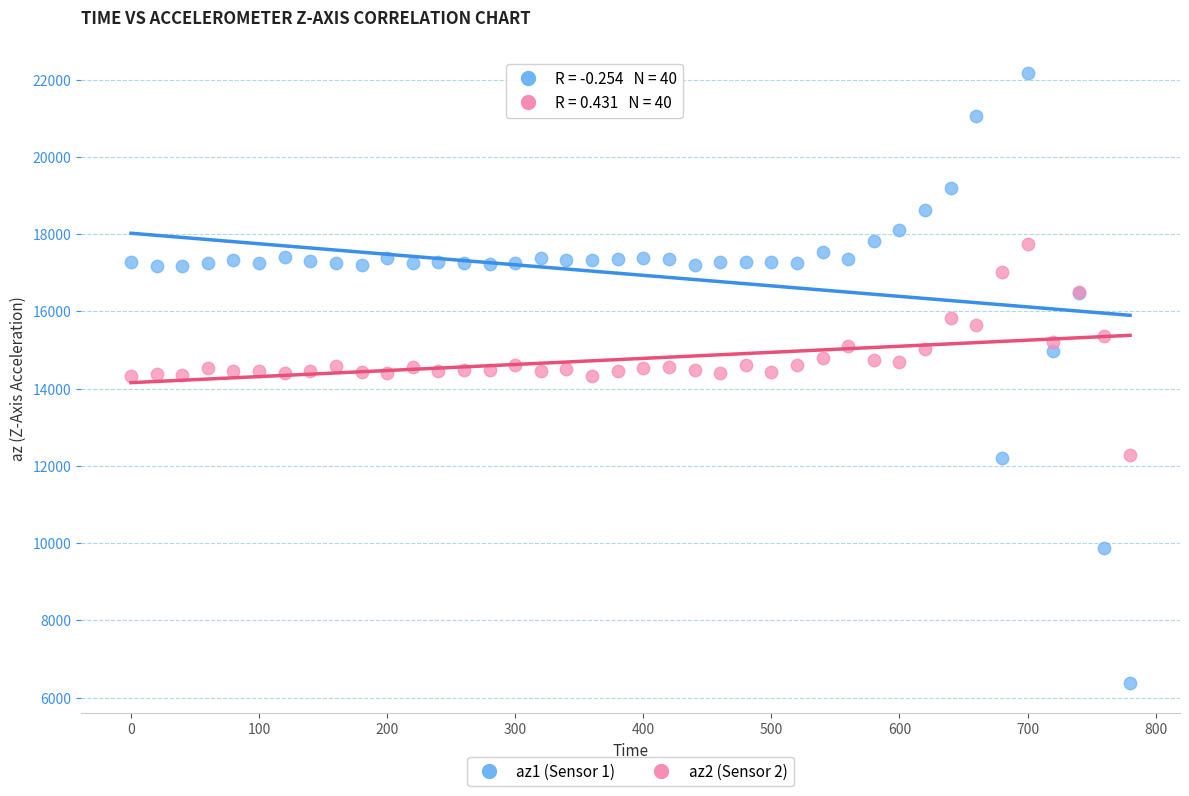

What are all the series names shown in the legend?

az1 (Sensor 1), az2 (Sensor 2)